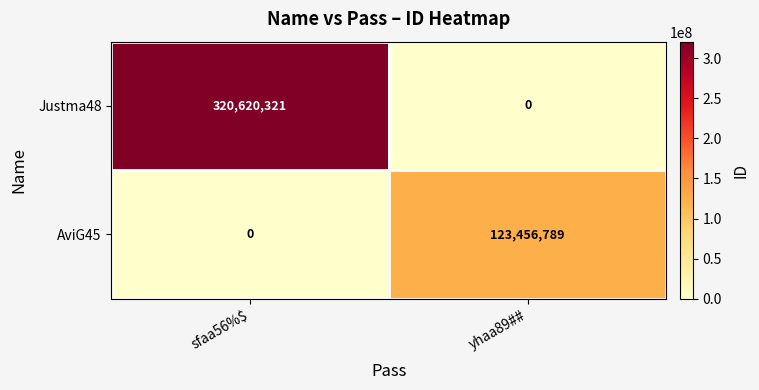

At sfaa56%$, list the series in order from largest to smallest.

Justma48, AviG45